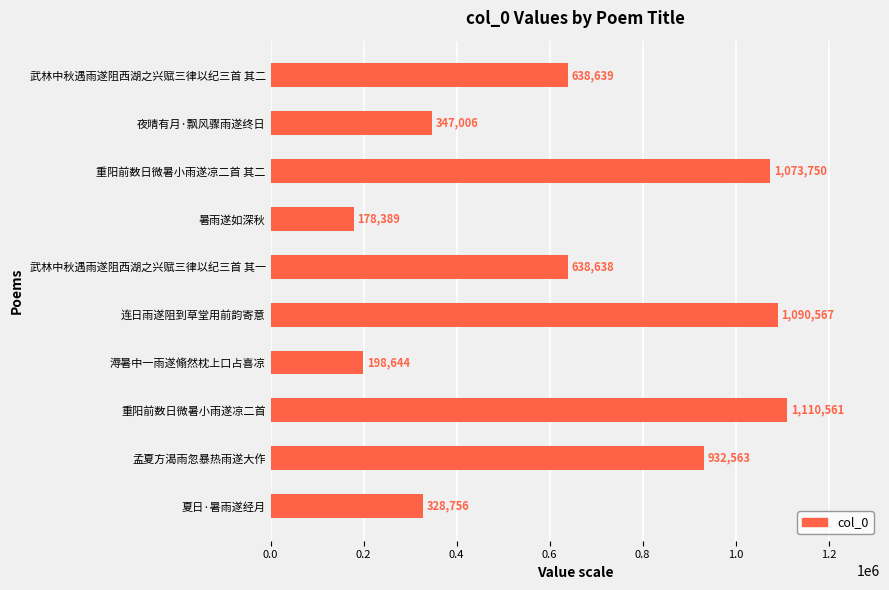

At which label is the value closest to 644475?

武林中秋遇雨遂阻西湖之兴赋三律以纪三首 其二